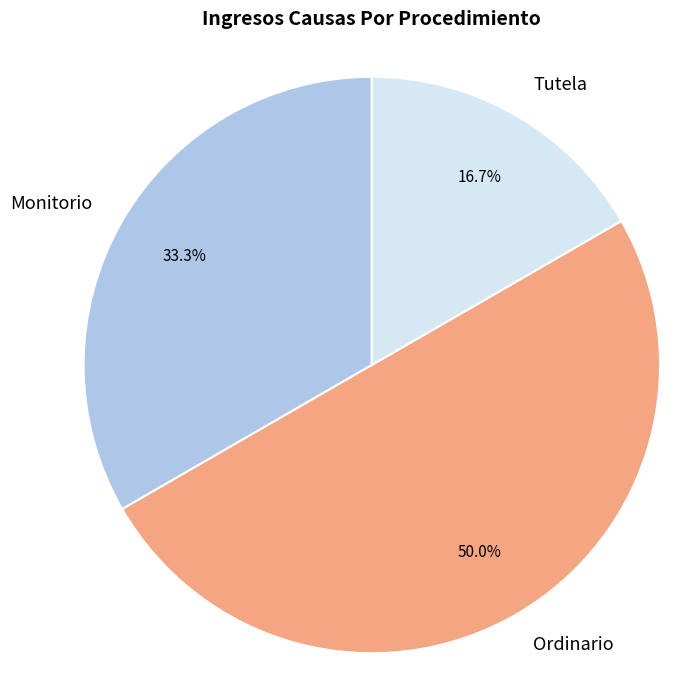

Is Tutela the majority of the pie?

No